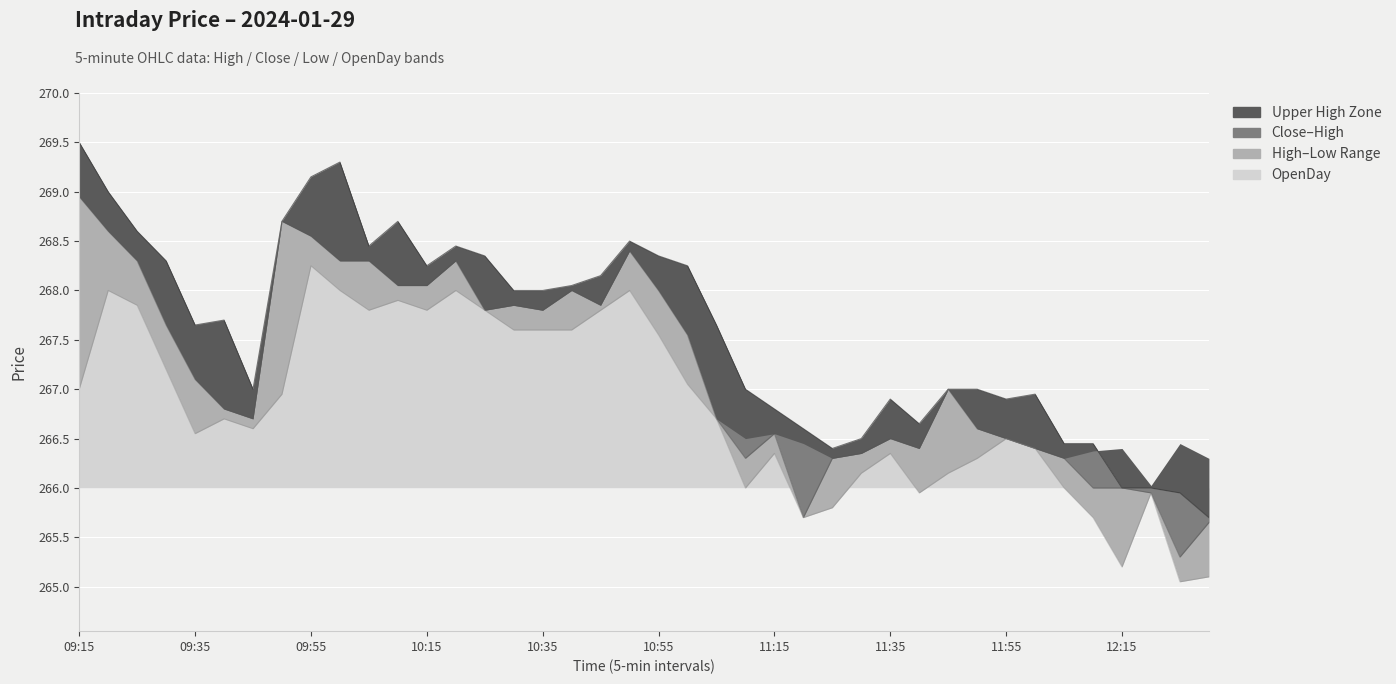

How many data points does each series have?

40